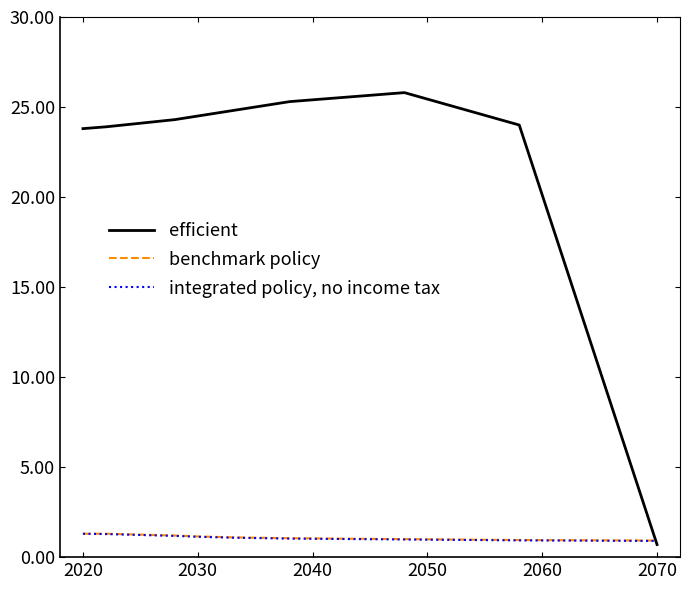

What is the maximum value shown in the chart?

25.8